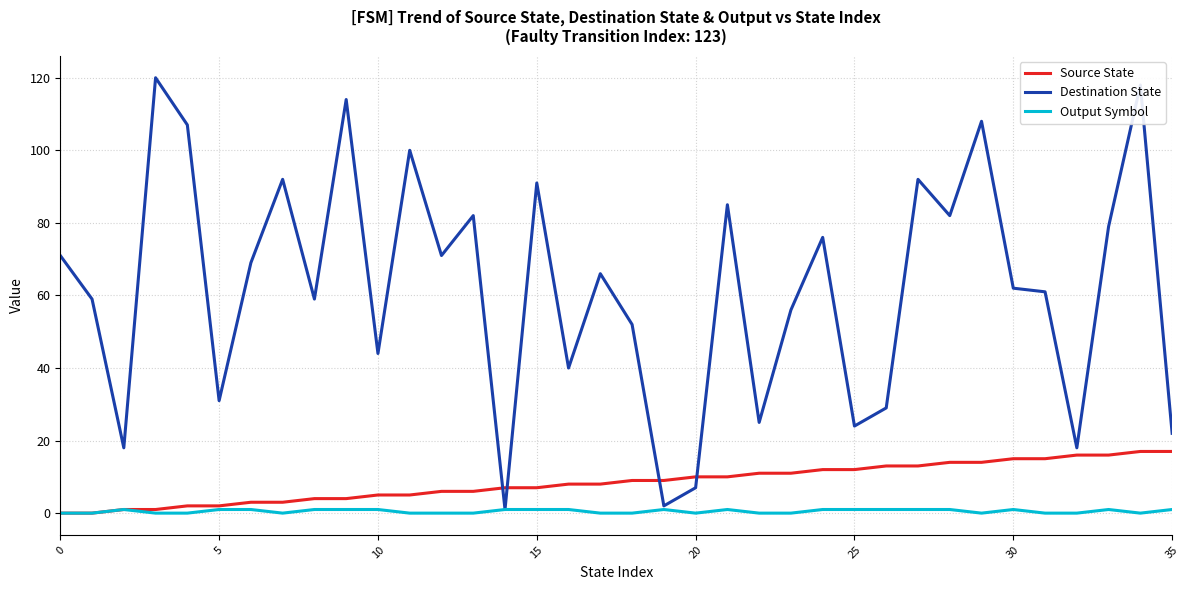

True or false: Source State and Destination State cross at least once.

True